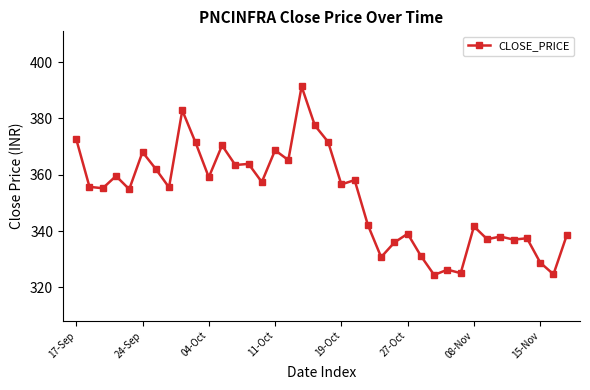

What is the average value?

352.1